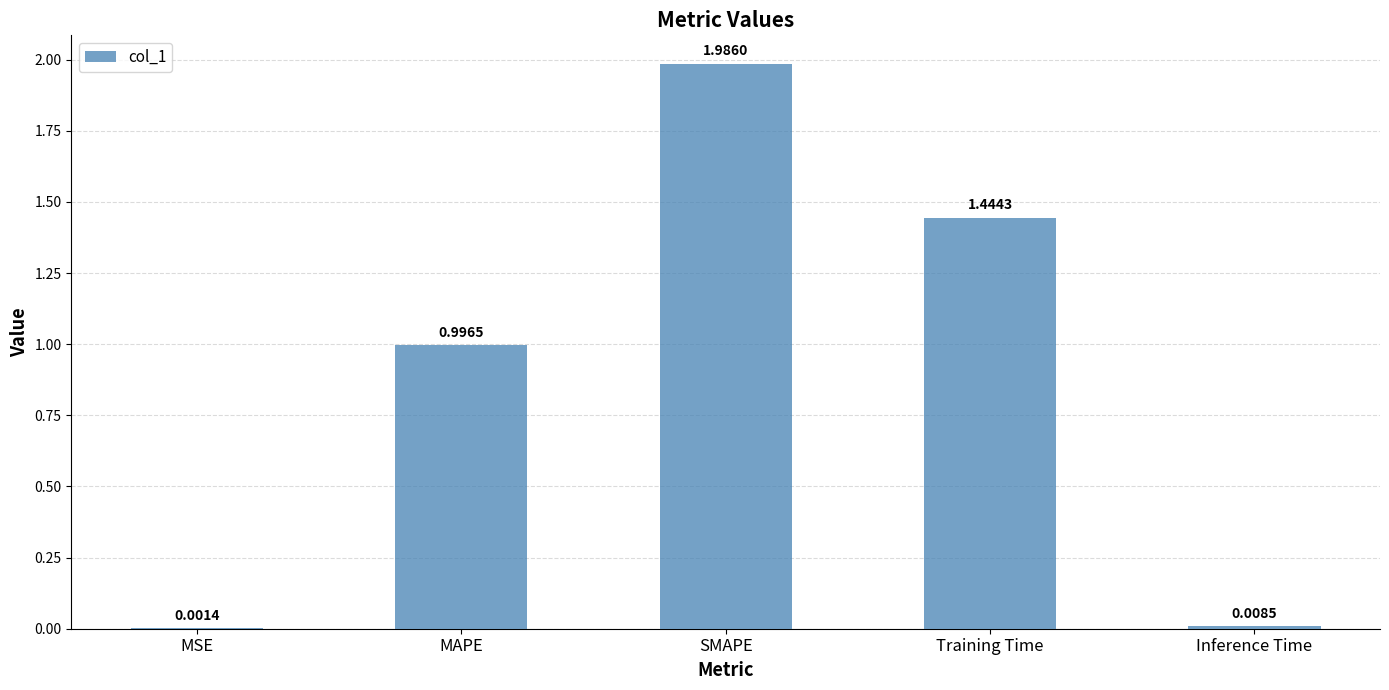

What is the change in value from MAPE to Training Time?

+0.4